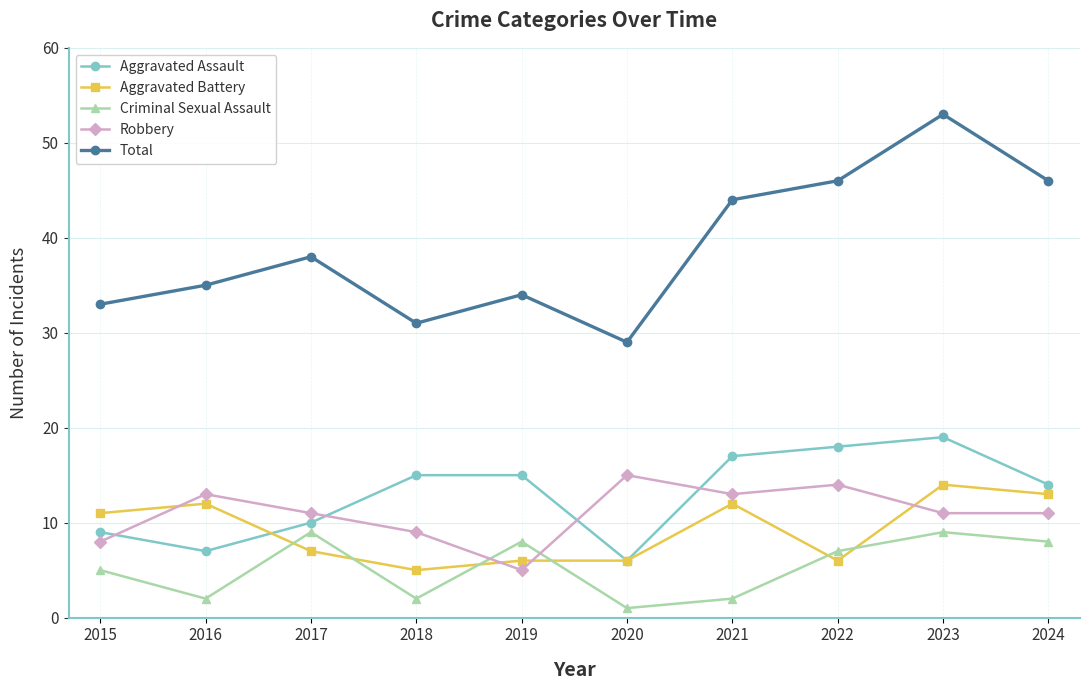

At how many categories does at least one series exceed 12?

10